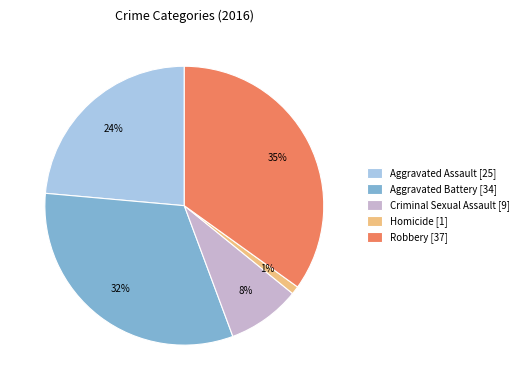

What is the largest slice in the pie chart?

Robbery